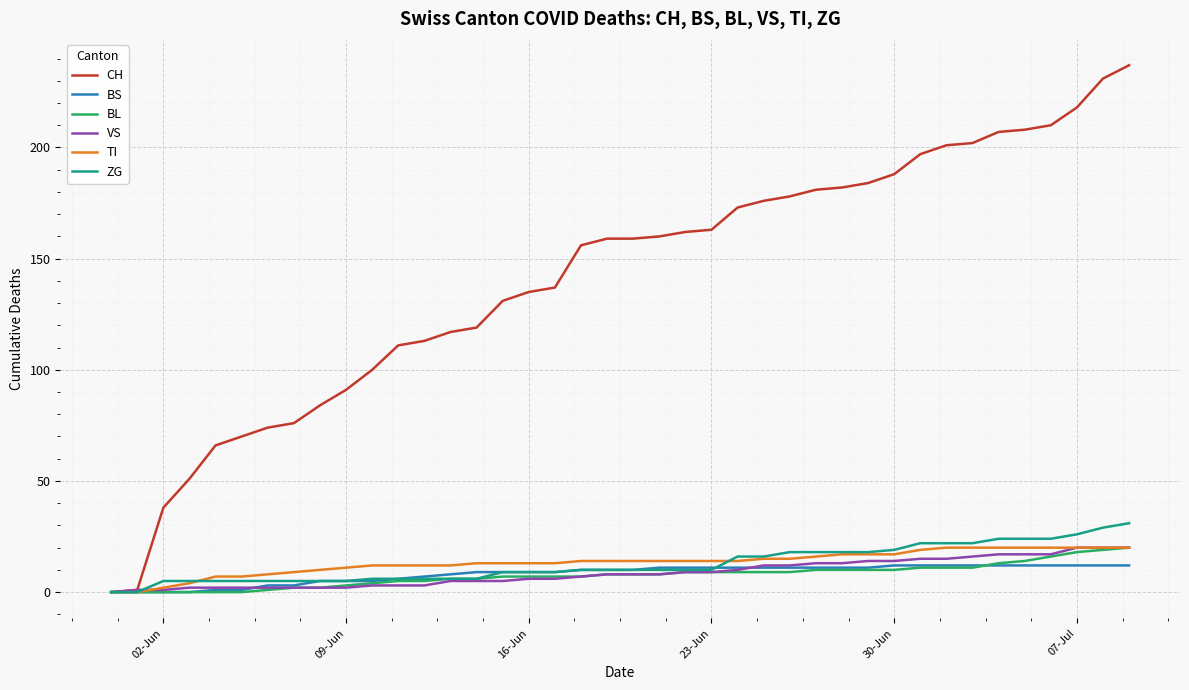

What is the highest value of the CH series?

237